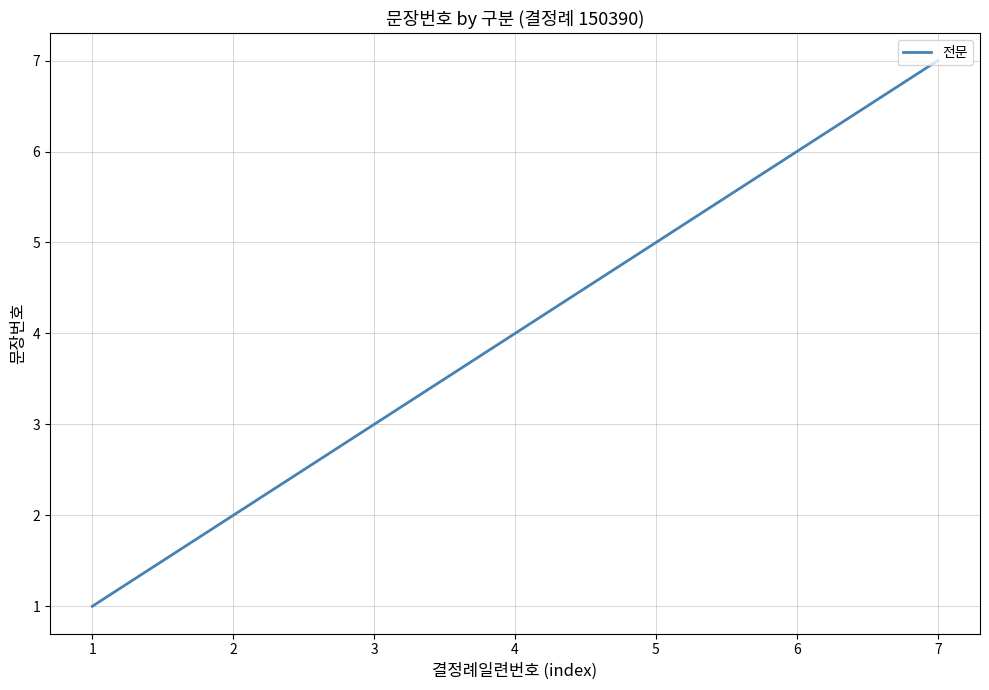

True or false: the data has more than 0 interior local peaks.

False